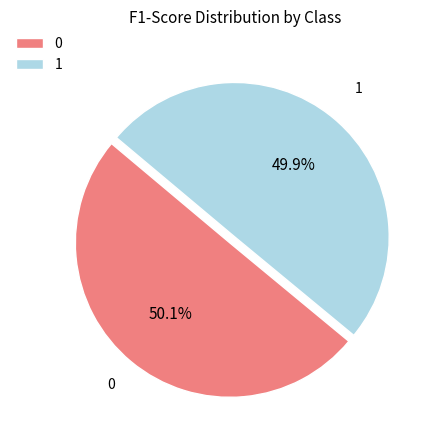

What portion of the pie excludes 1?

50.1%